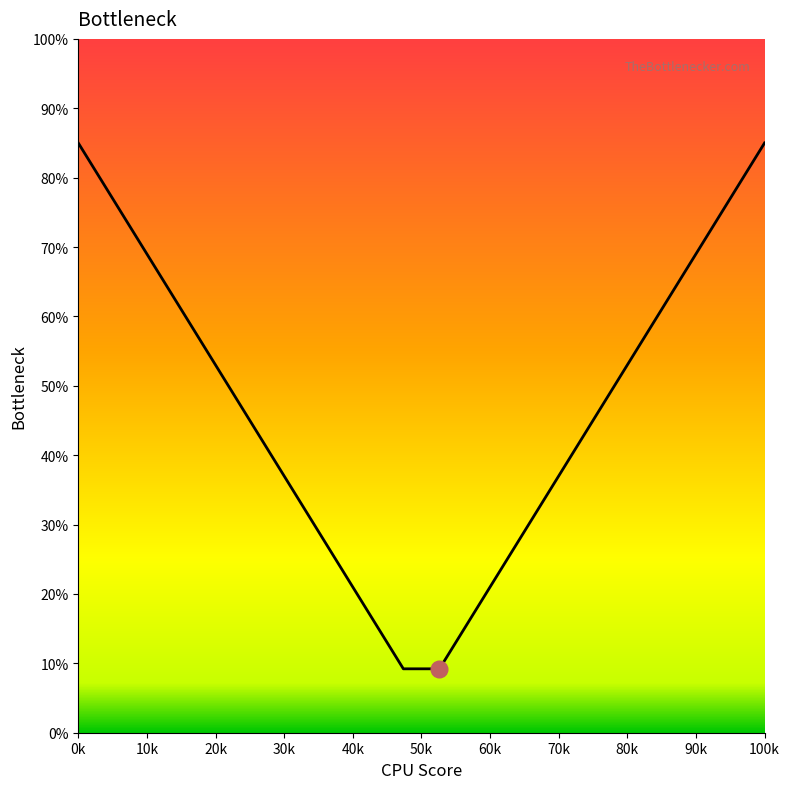

What is the maximum value shown in the chart?

85.0